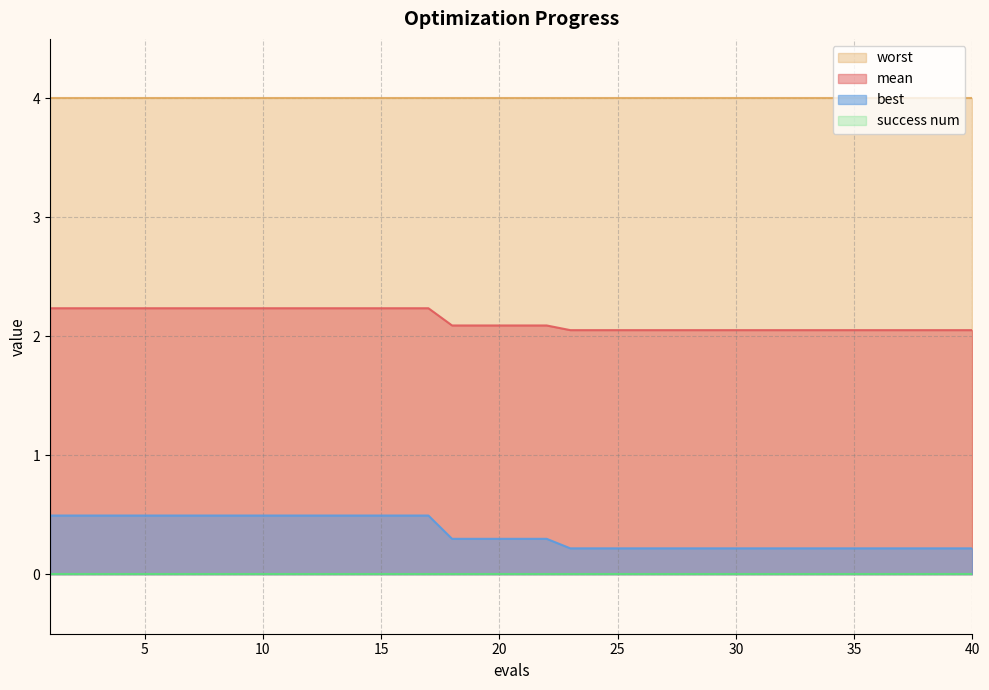

Is it true that mean equals 2.1 at 21?

True